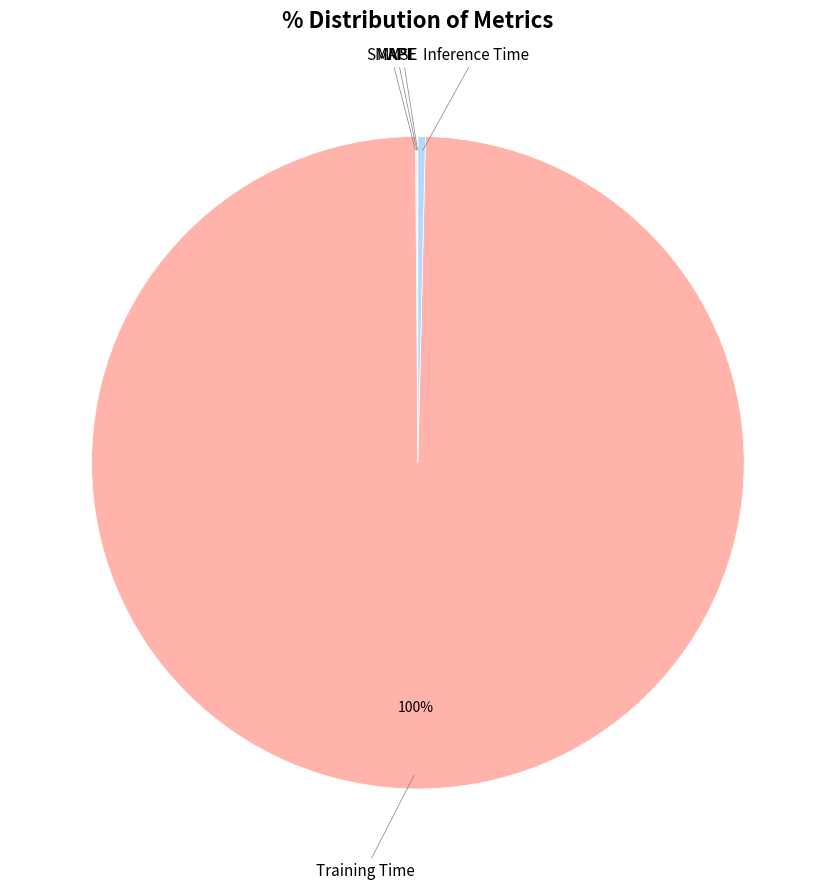

To the nearest percent, what is the average slice percentage?

20%